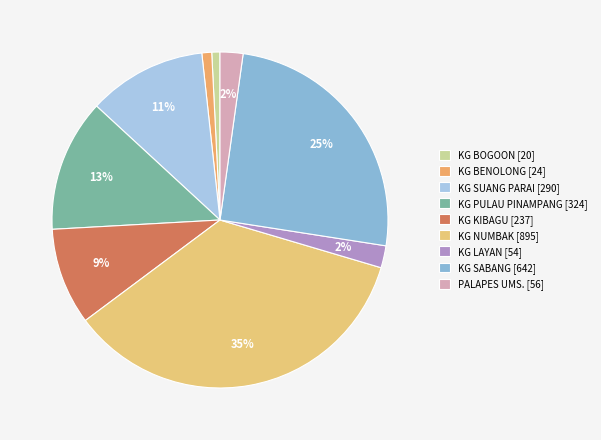

Which slice is the smallest?

KG BOGOON